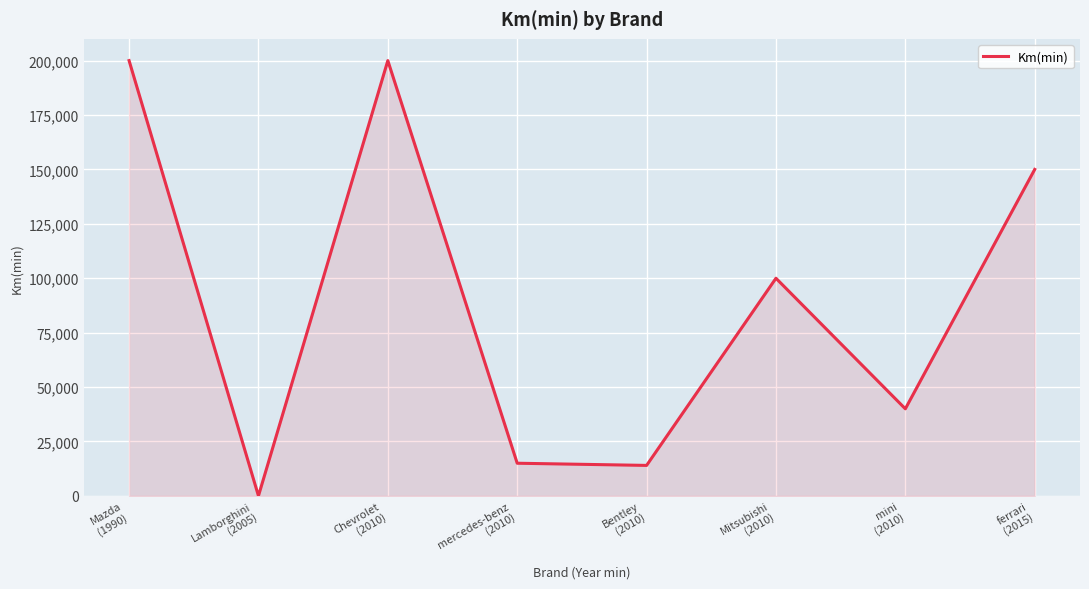

True or false: the data shows 100000 at Mitsubishi
(2010).

True